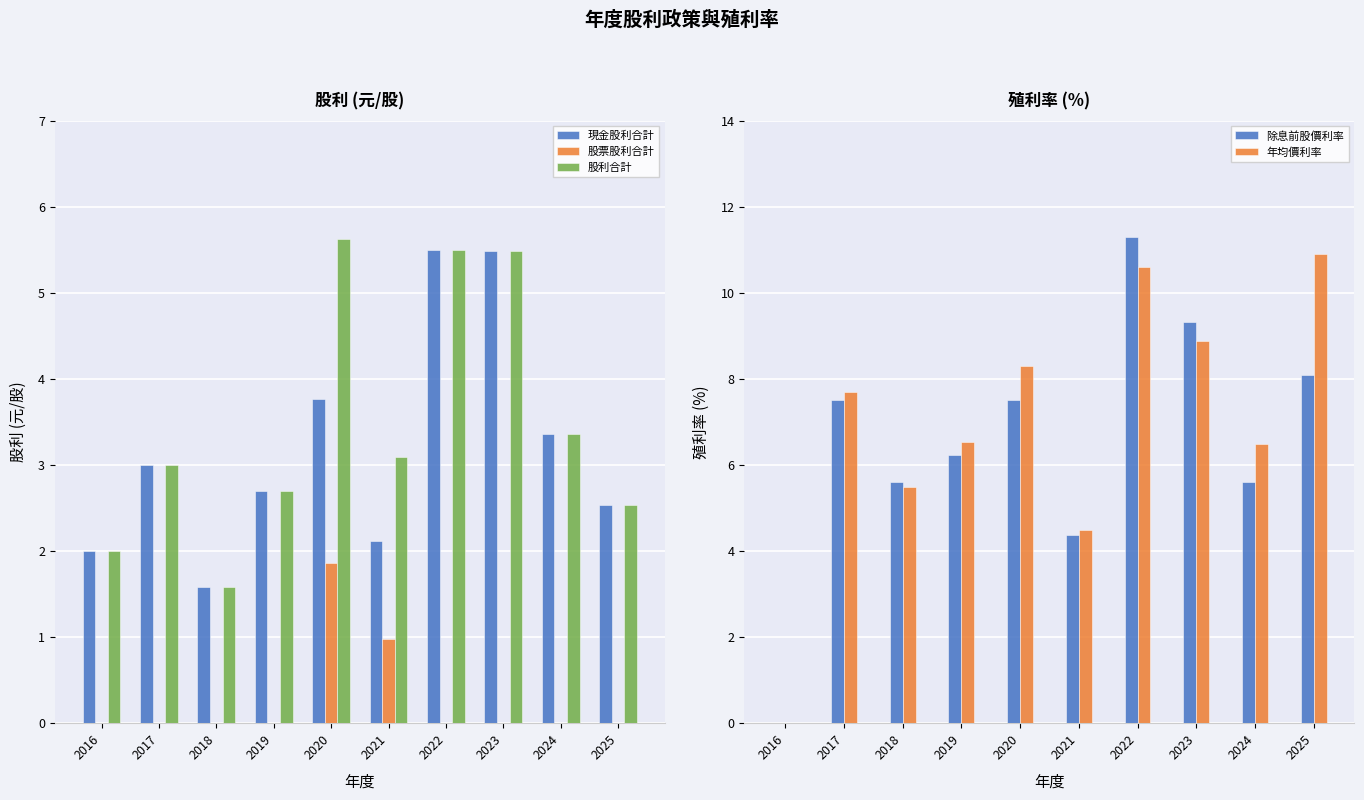

The value of 年均價利率 at 2016 is -6.0. True or false?

False